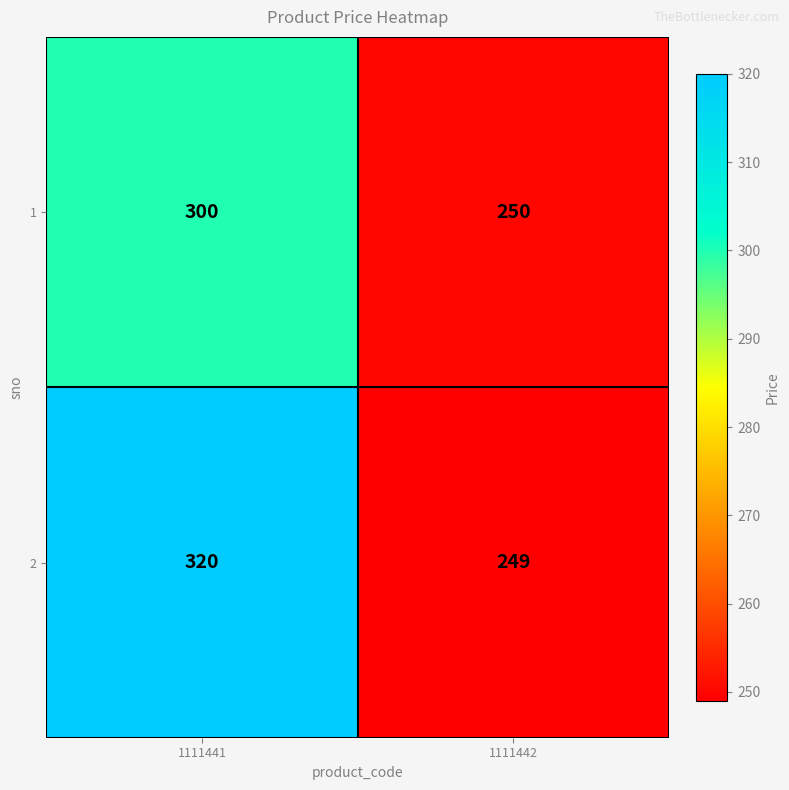

At how many categories does at least one series exceed 280?

1